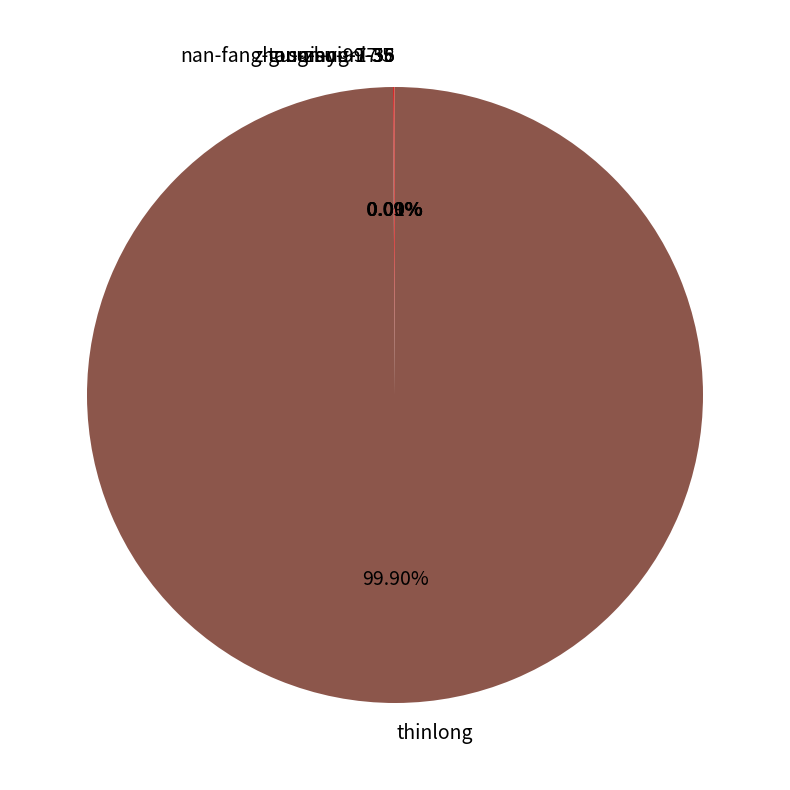

Which slice is the largest?

thinlong